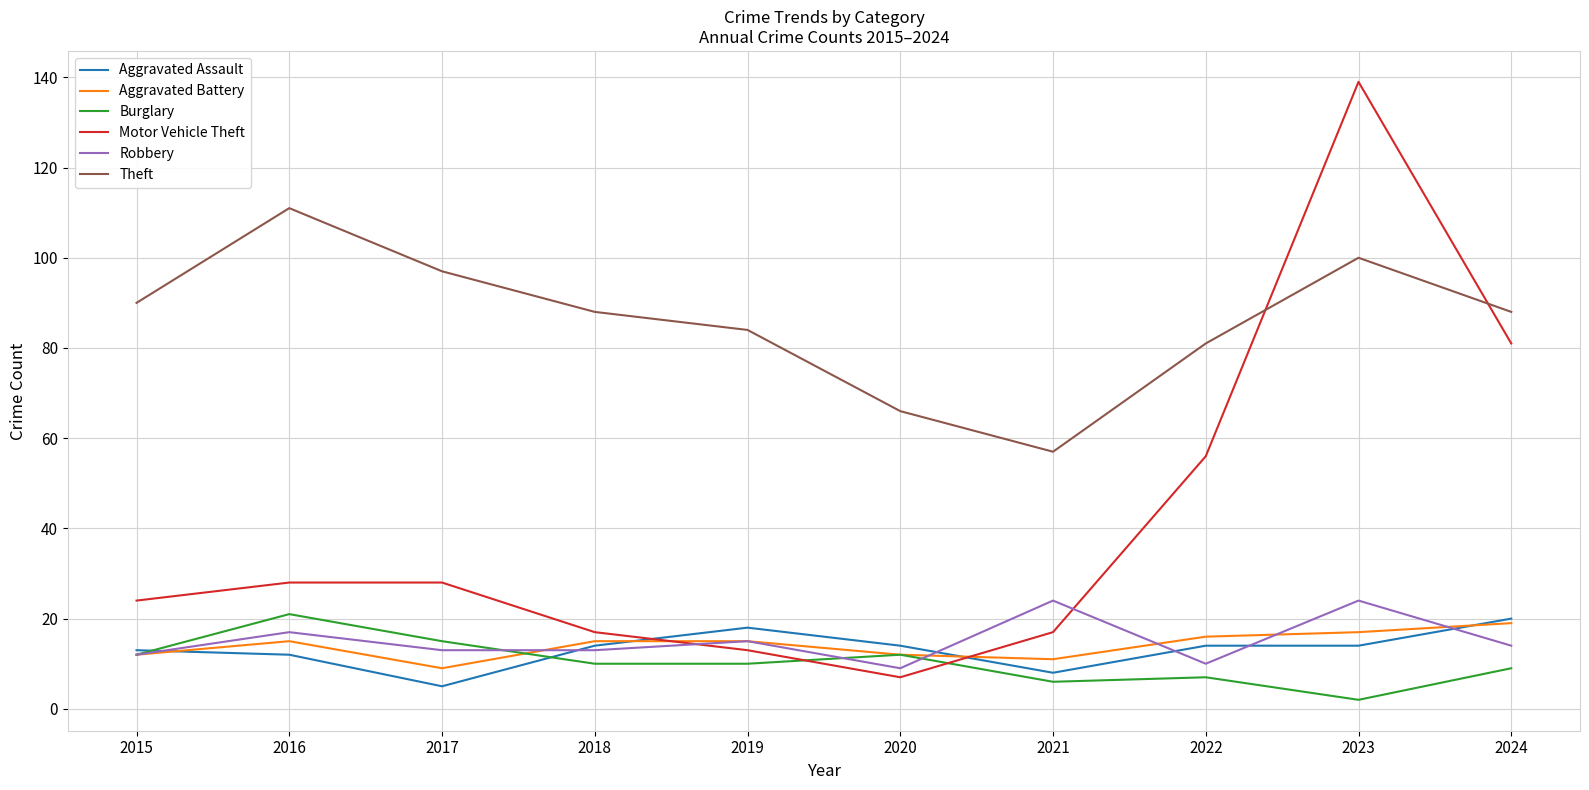

True or false: Theft and Motor Vehicle Theft cross at least once.

True